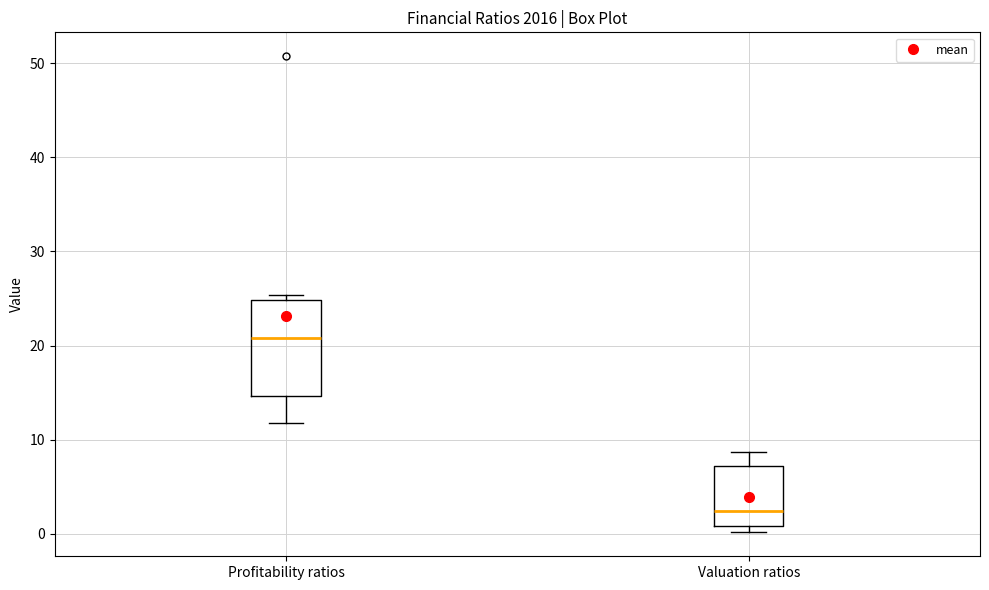

Which box has the highest median line?

Profitability ratios